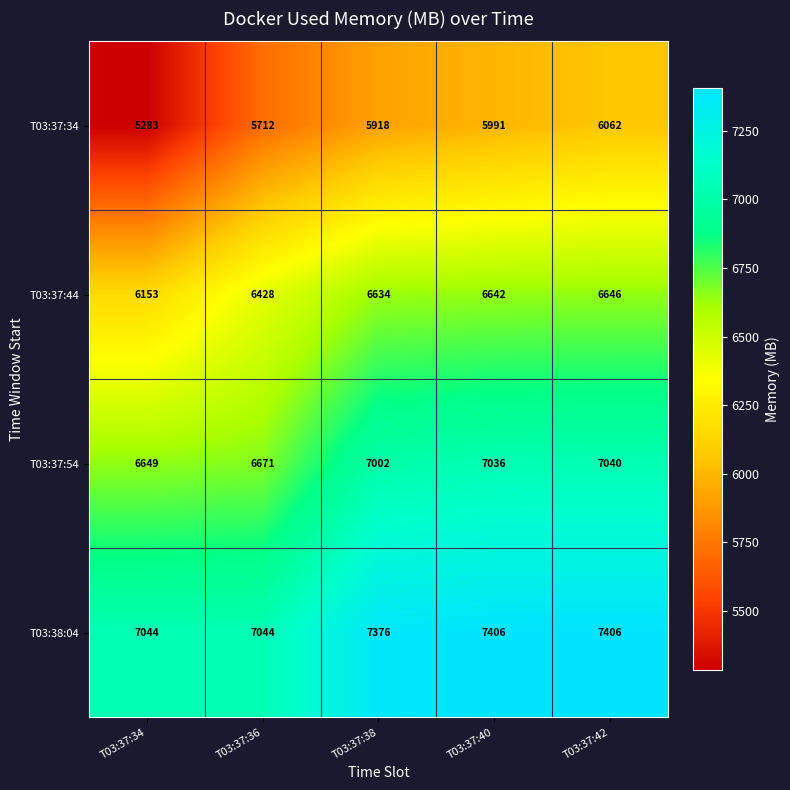

Which series changed the most between T03:37:36 and T03:37:38?

T03:38:04